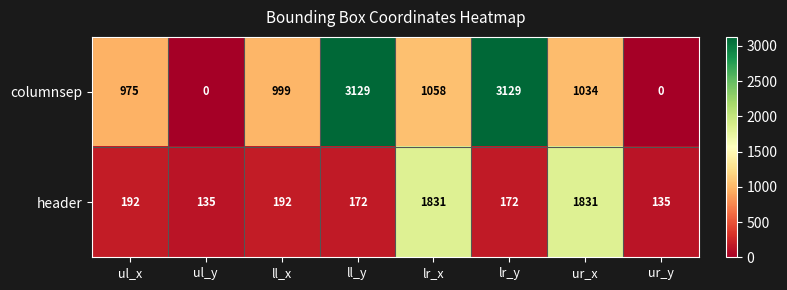

Reading left to right, transcribe all the data shown in this chart.

columnsep: ul_x=975	ul_y=0	ll_x=999	ll_y=3129	lr_x=1058	lr_y=3129	ur_x=1034	ur_y=0
header: ul_x=192	ul_y=135	ll_x=192	ll_y=172	lr_x=1831	lr_y=172	ur_x=1831	ur_y=135